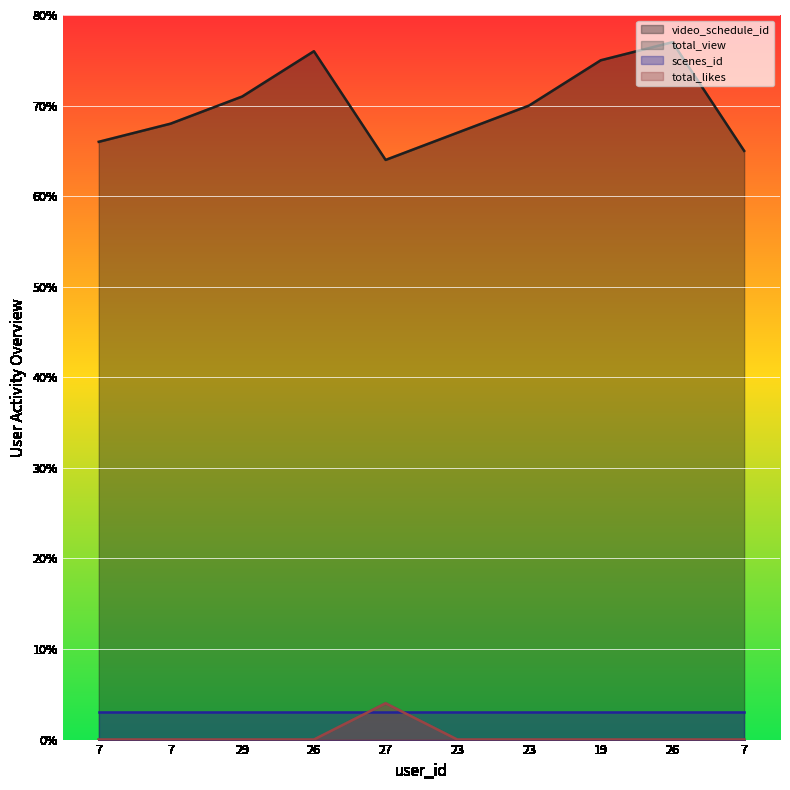

What is the sum of all total_likes values?

4